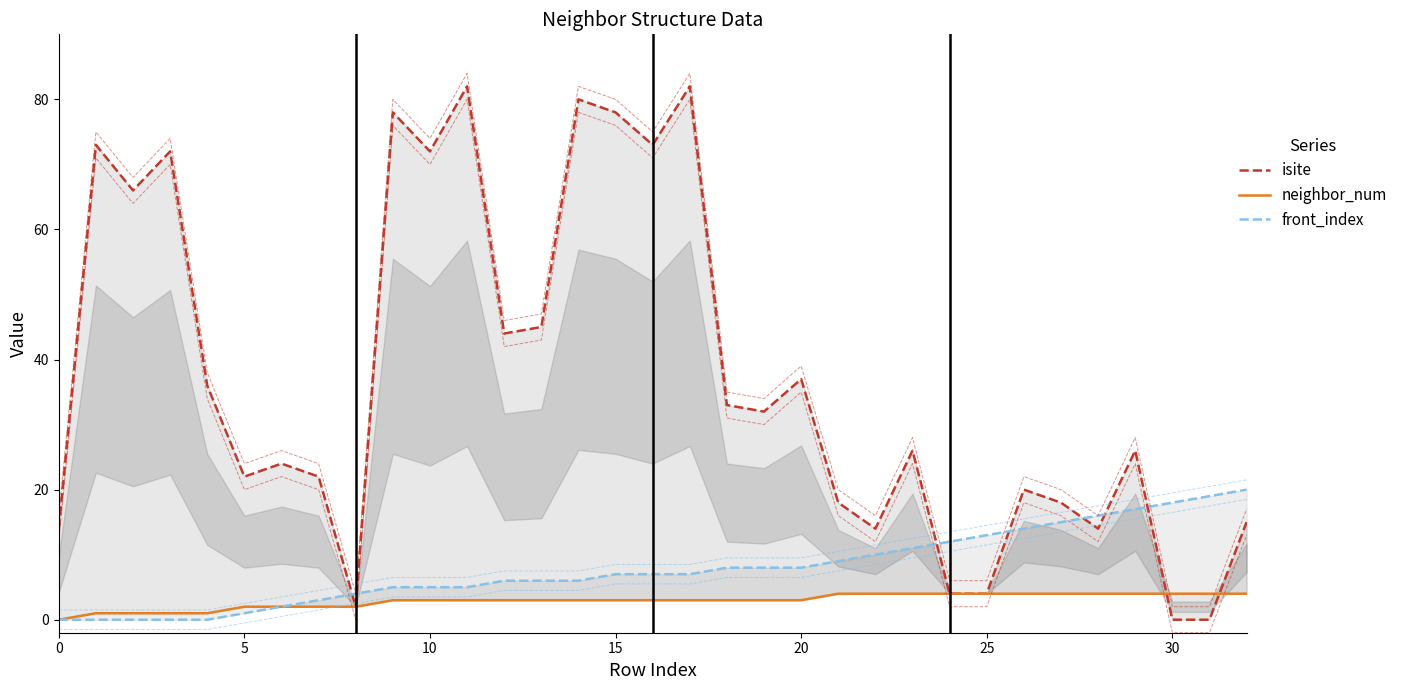

Read the neighbor_num value at 15.

3